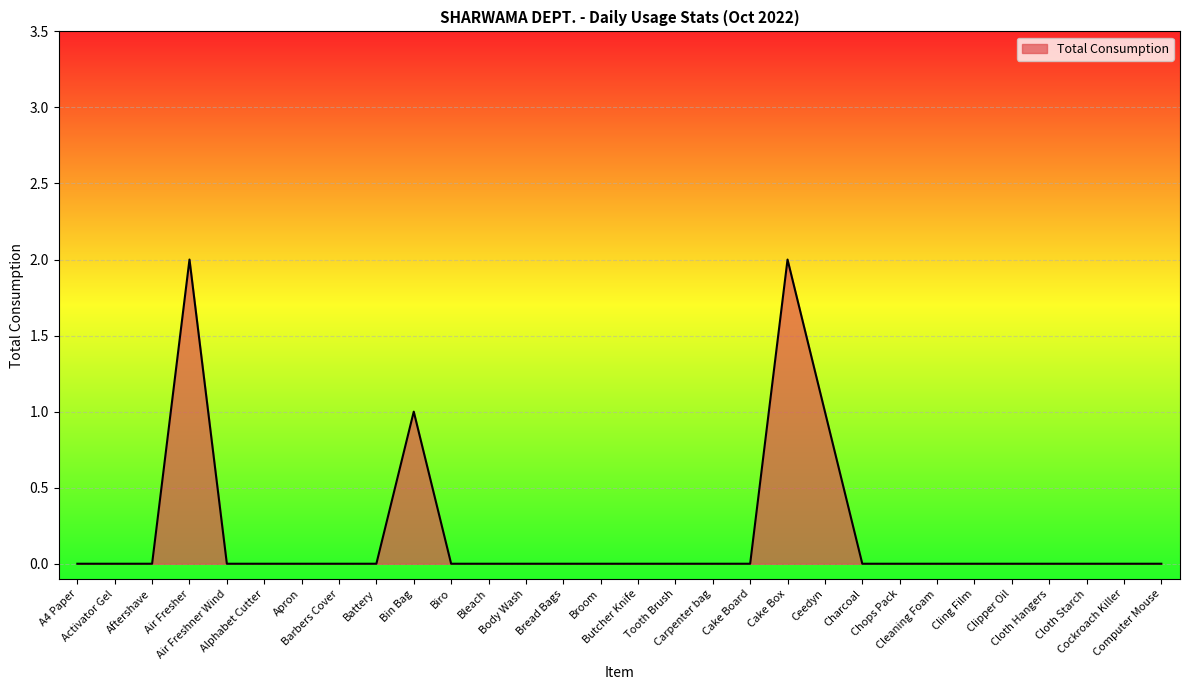

Does the chart have visible grid lines?

Yes